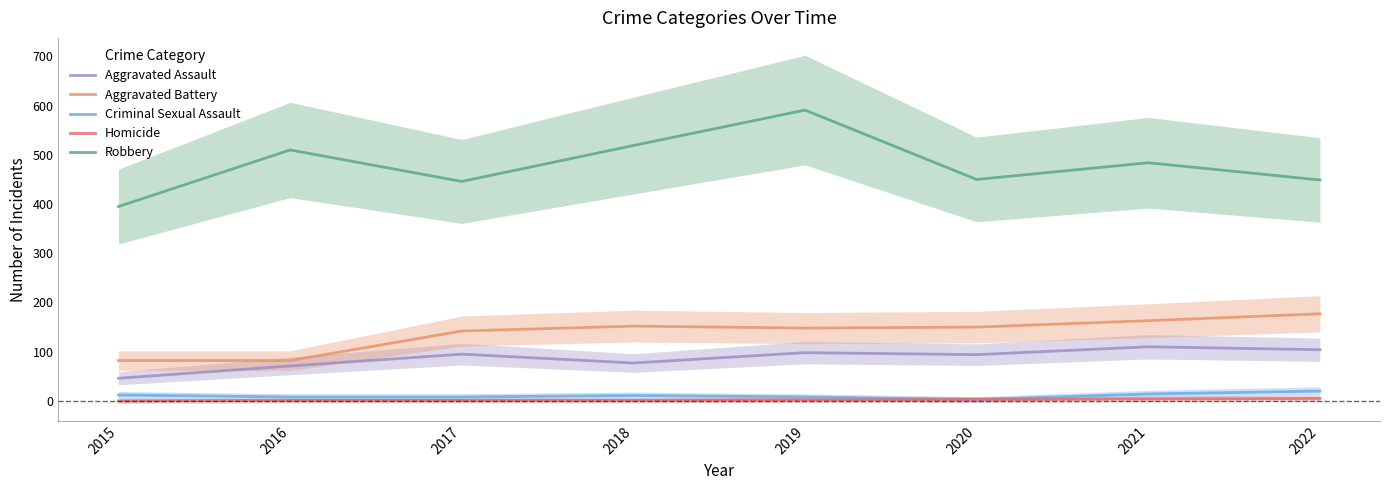

What are all the series names shown in the legend?

Aggravated Assault, Aggravated Battery, Criminal Sexual Assault, Homicide, Robbery